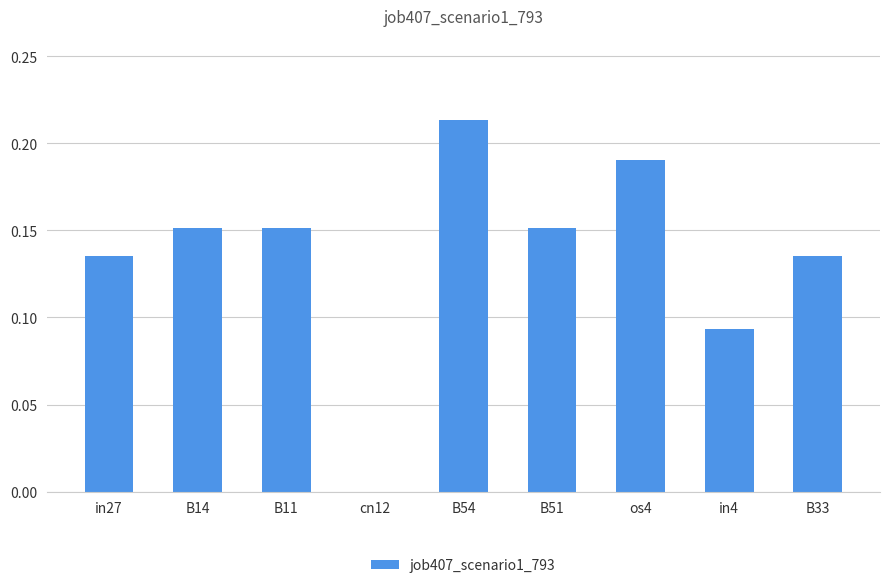

At which category does the chart reach its peak across all series?

B54